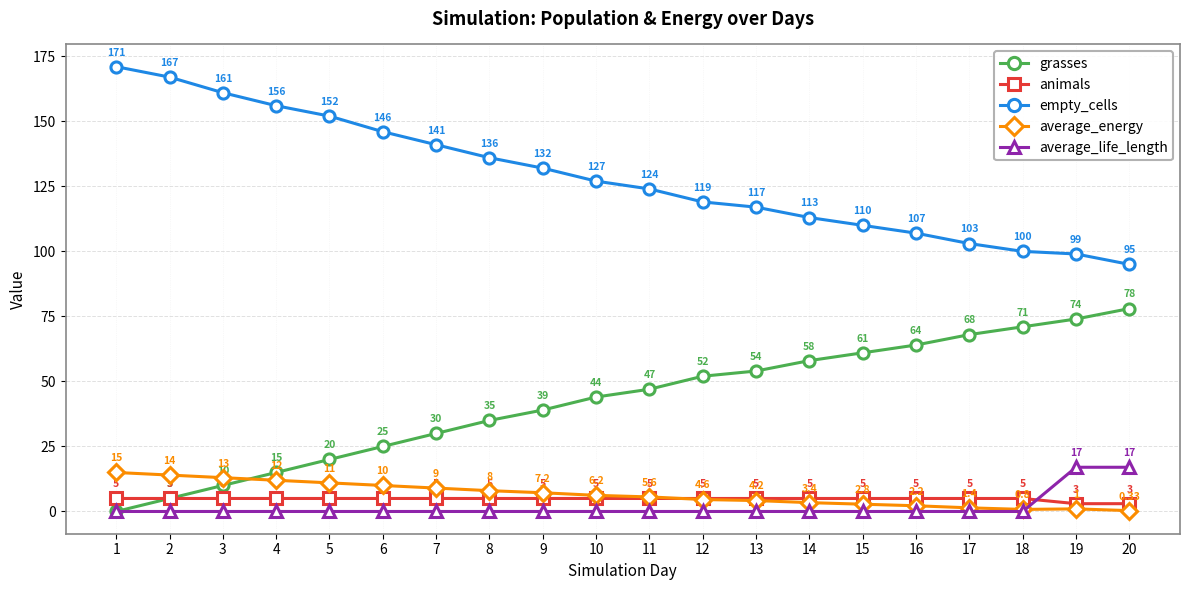

How many values in the animals series are below 5?

2